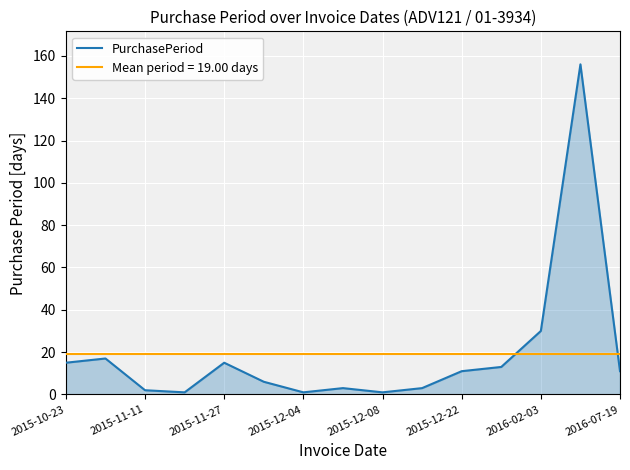

What is the value of the 6th point from the left?

6